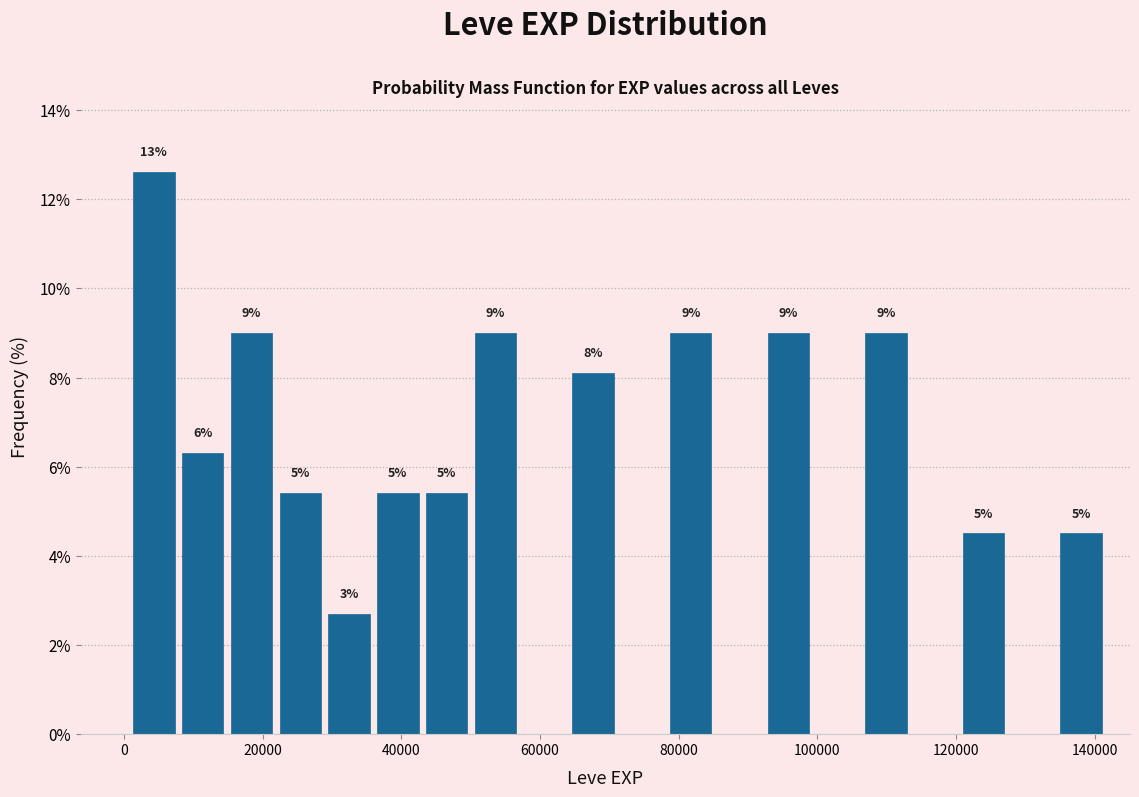

Around what value on the x-axis is the tallest bar? Give the approximate position of its centre, as read against the axis.

4000